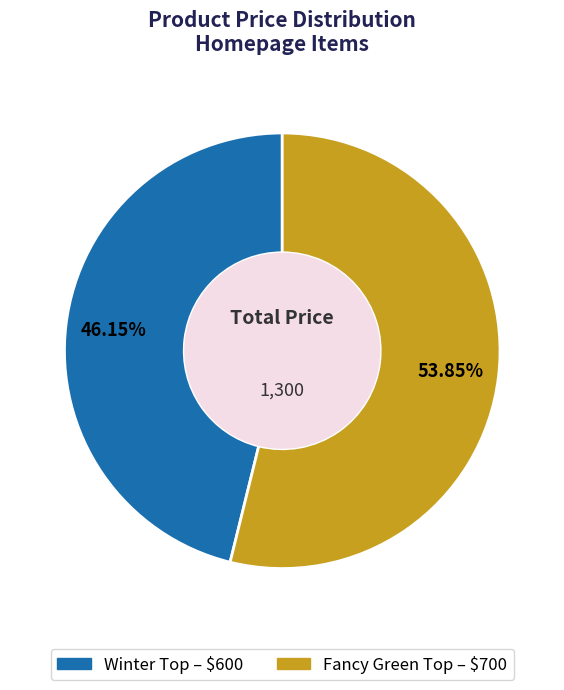

To the nearest percent, what is the average slice percentage?

50%